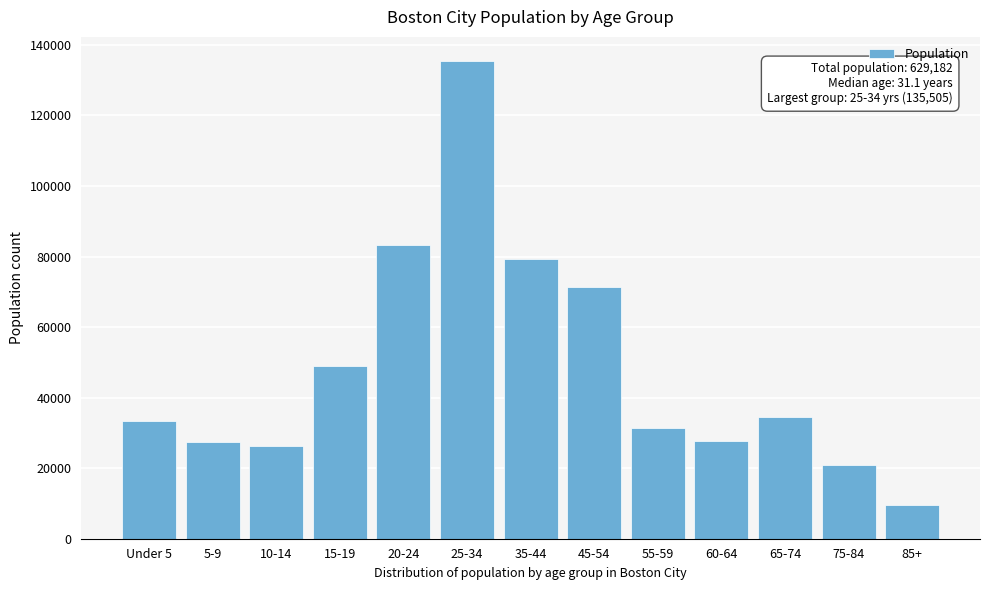

What is the difference between the second highest and minimum values?

73562